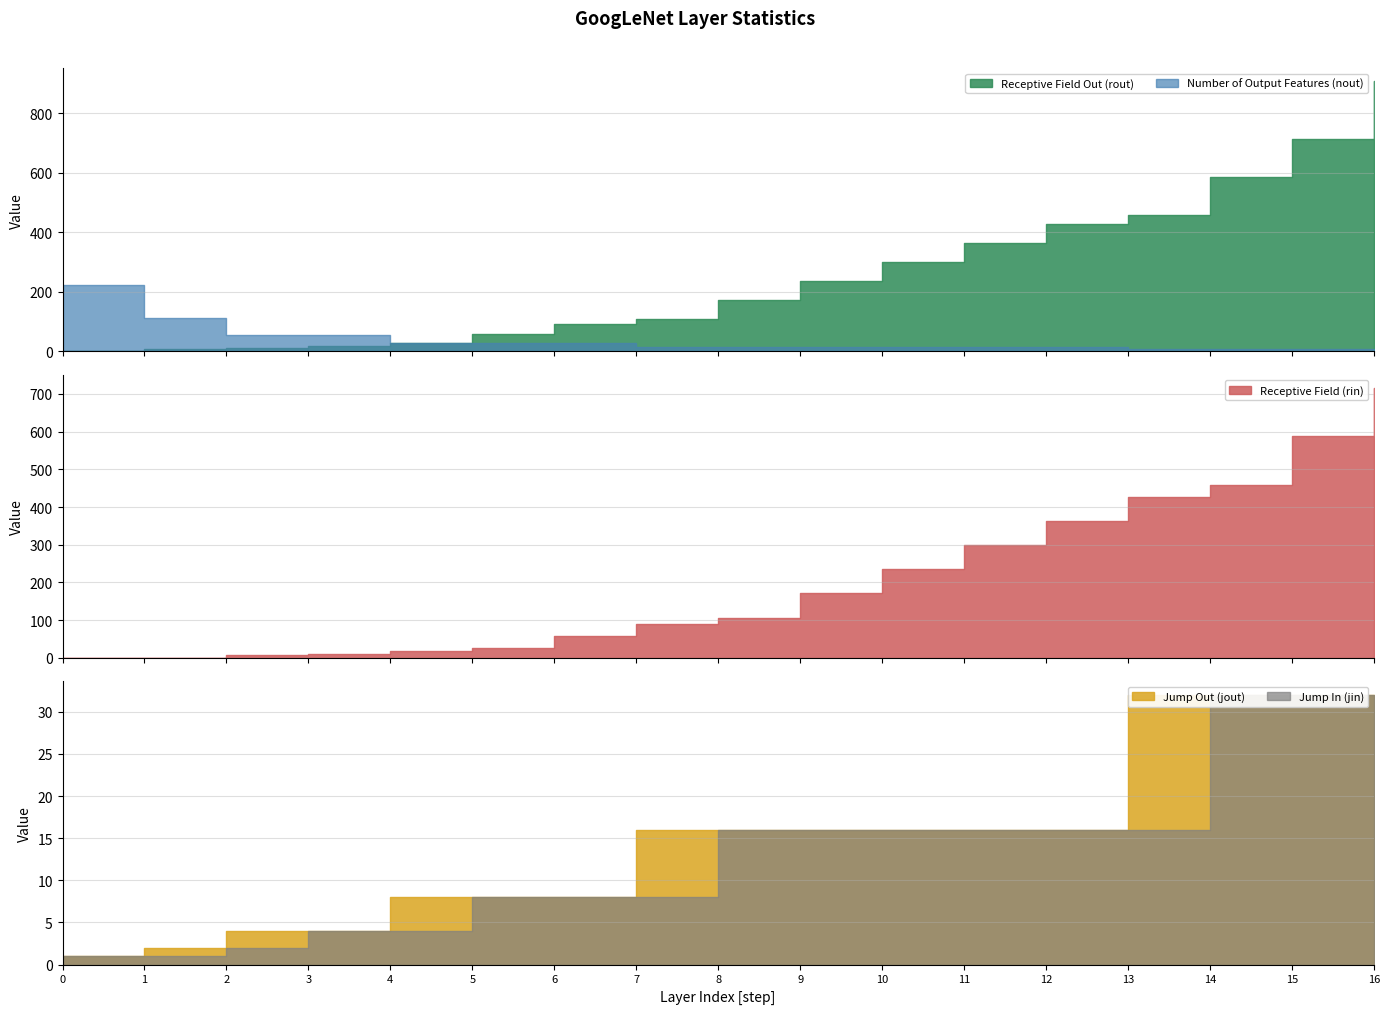

Which series has the largest total across all categories?

Receptive Field Out (rout)